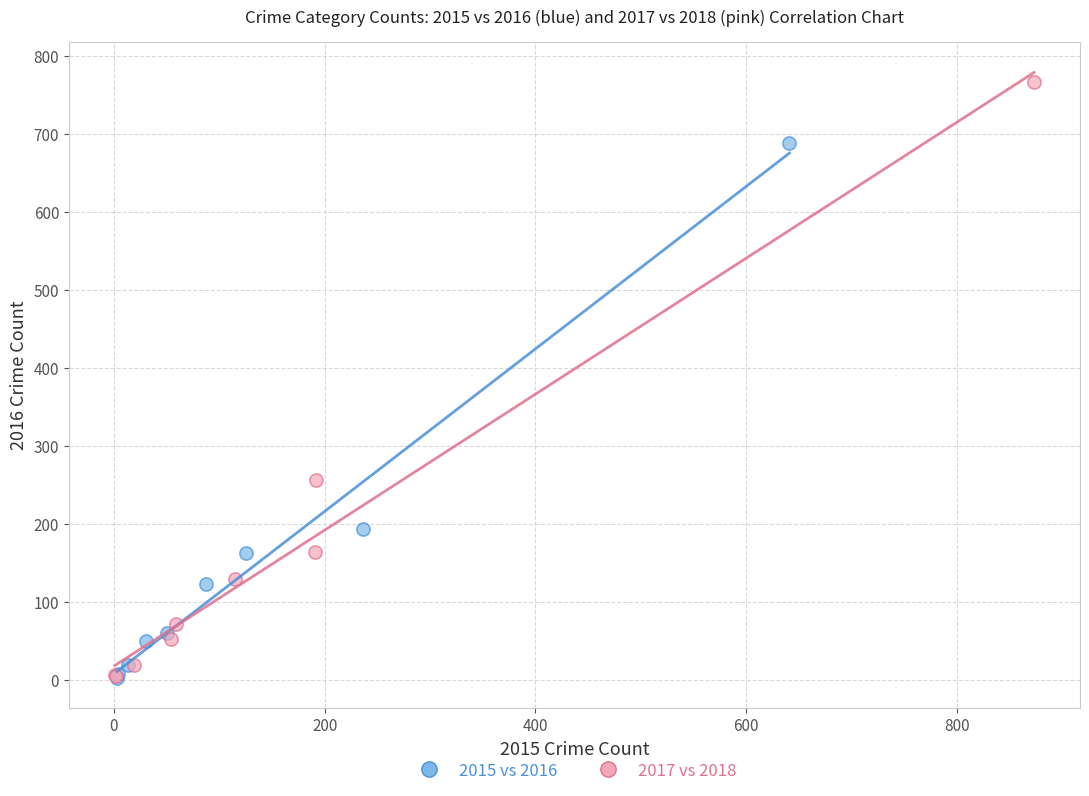

Which series has the widest spread of Y values?

2017 vs 2018